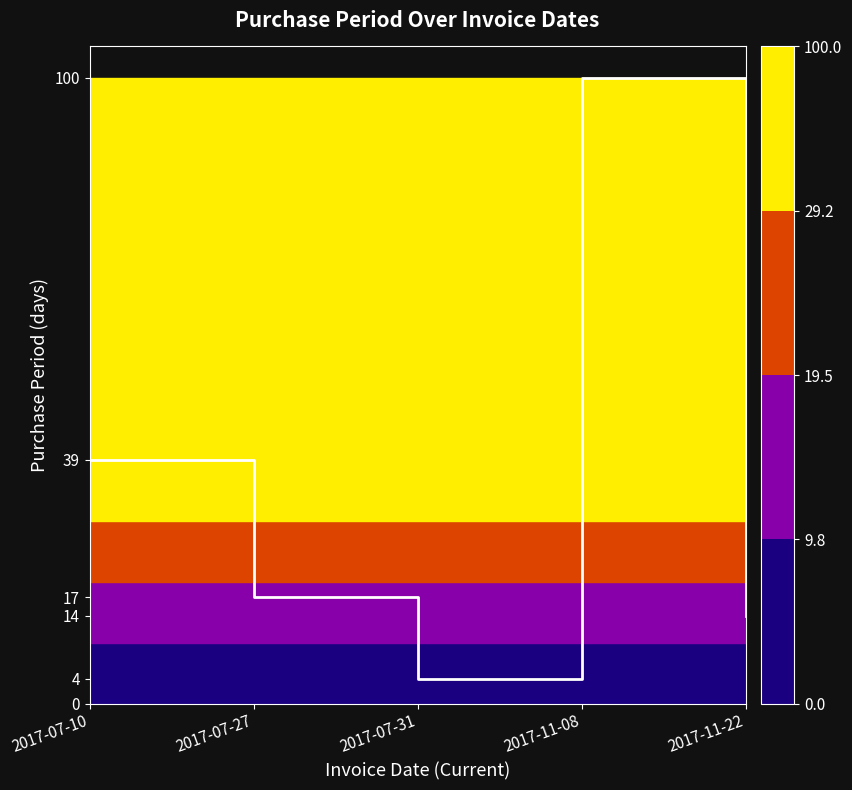

True or false: the data shows 138 at 2017-11-08.

False